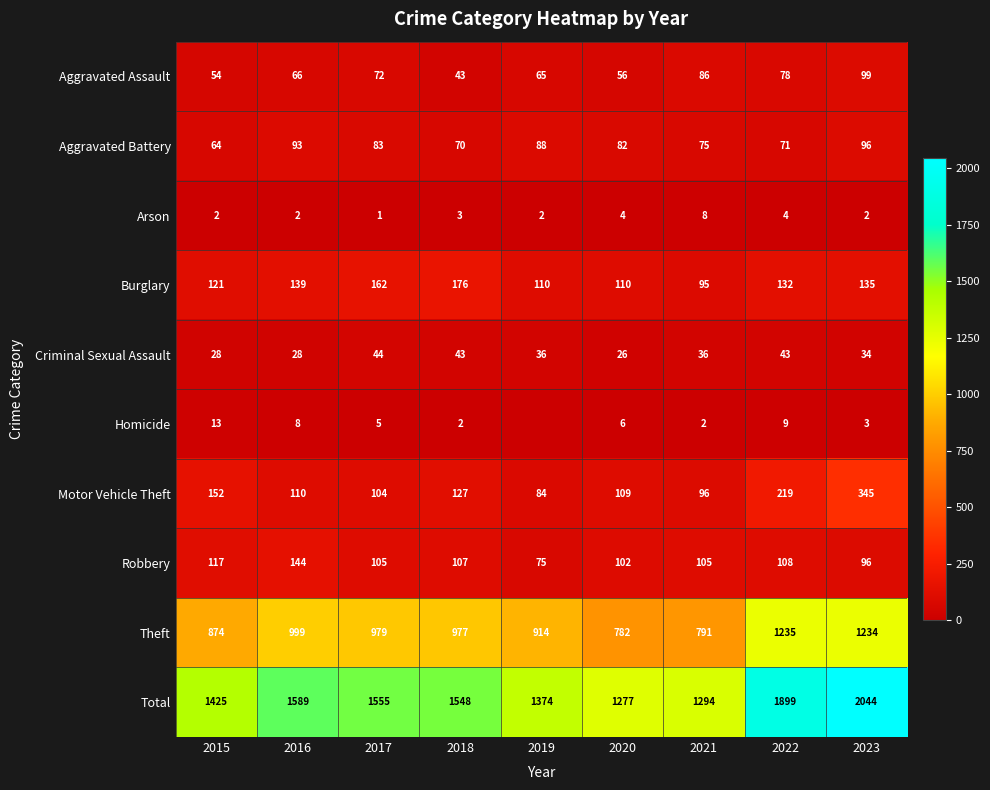

Rank the categories by Total value from highest to lowest.

2023, 2022, 2016, 2017, 2018, 2015, 2019, 2021, 2020